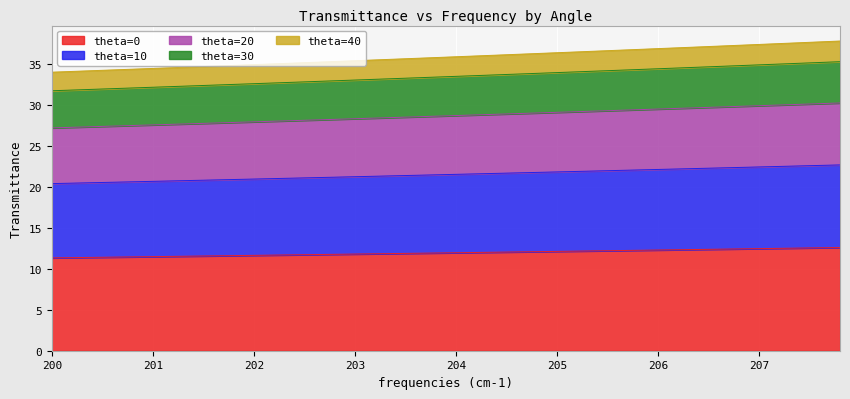

The theta=30 series shows 22.5 at 207. True or false?

False